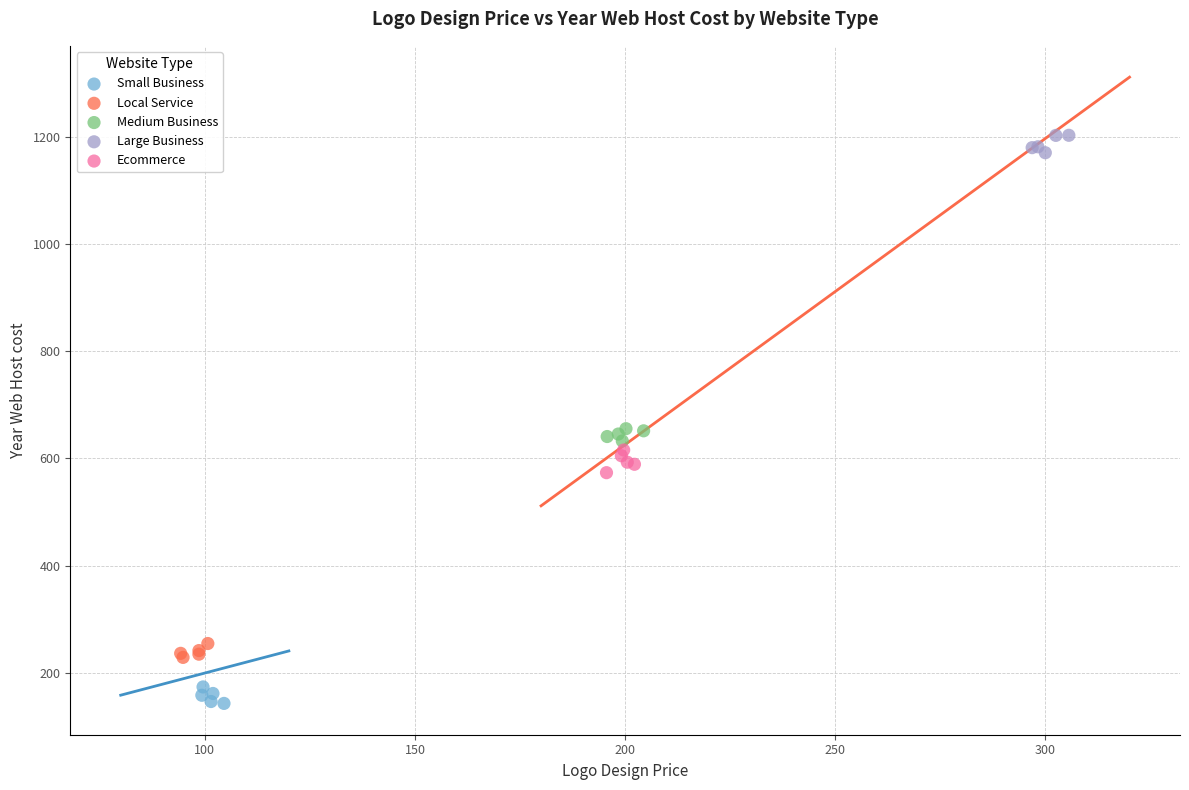

What are all the series names shown in the legend?

Small Business, Local Service, Medium Business, Large Business, Ecommerce